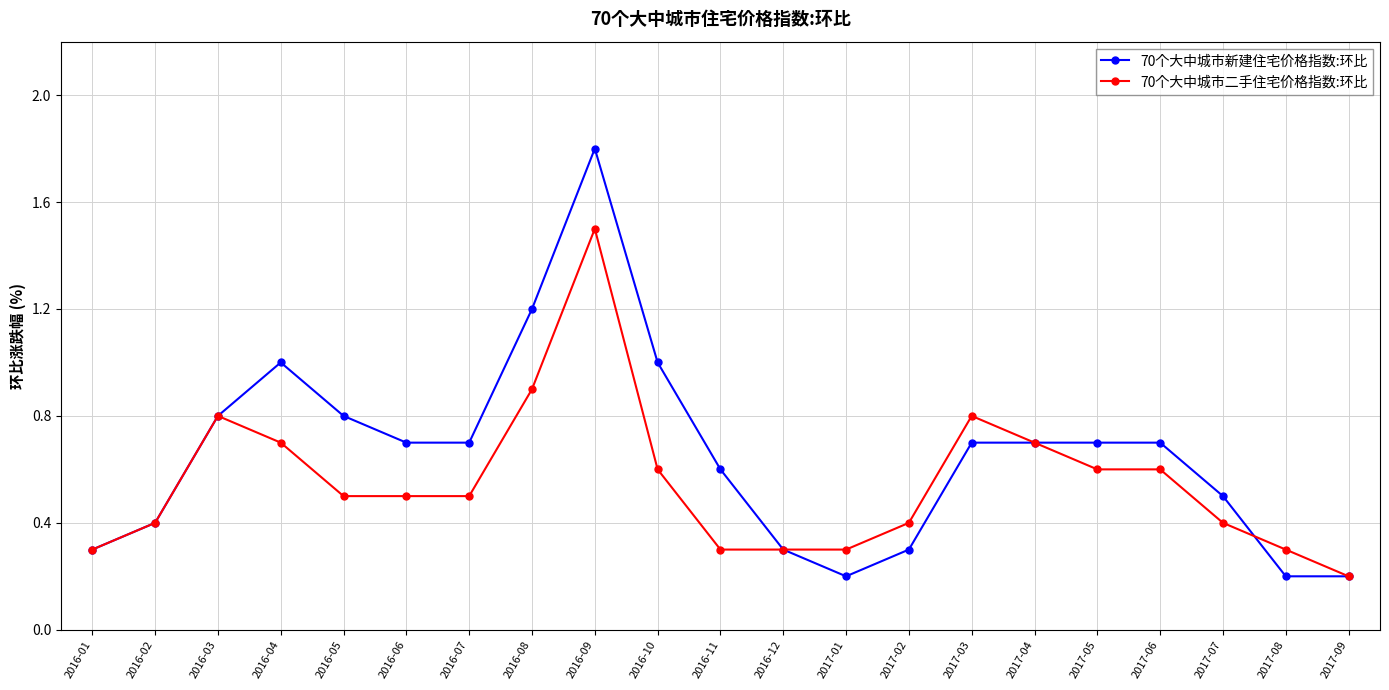

At 2016-10, list the series in order from smallest to largest.

70个大中城市二手住宅价格指数:环比, 70个大中城市新建住宅价格指数:环比